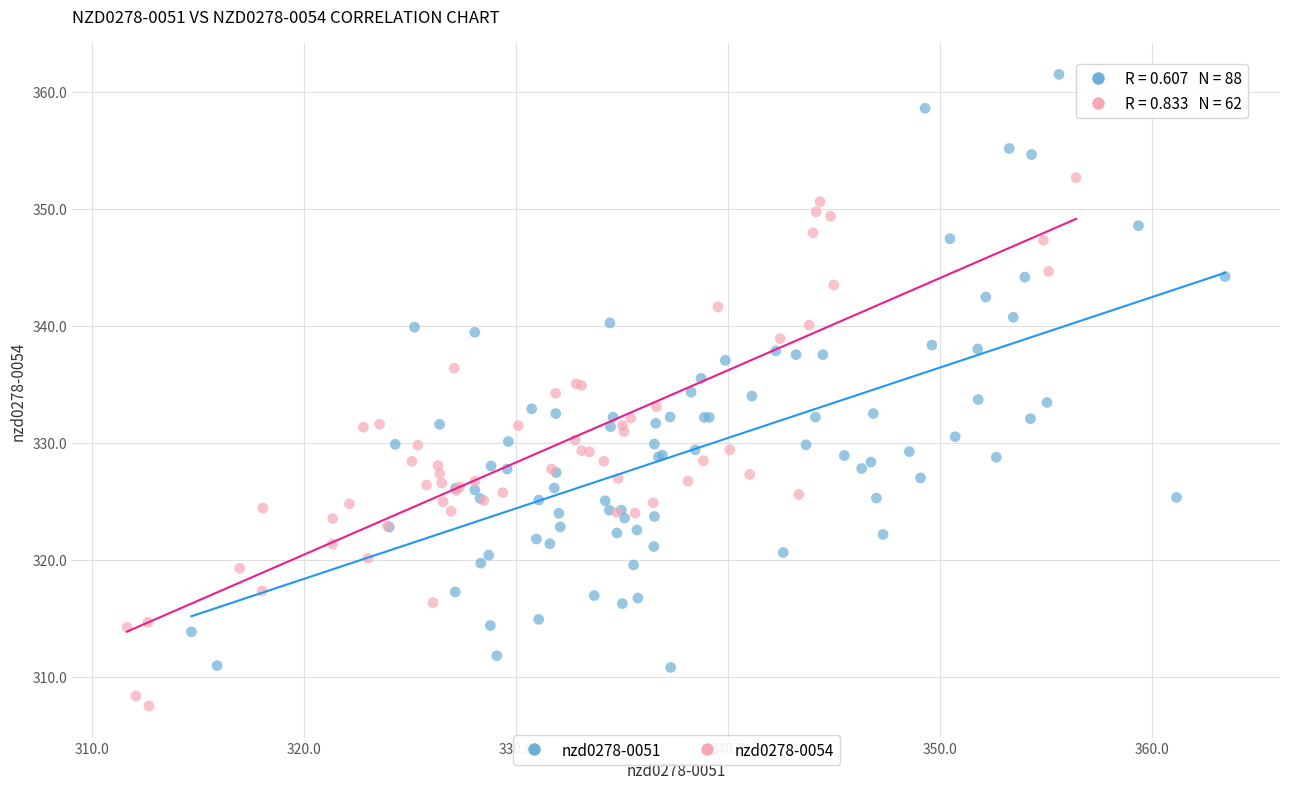

Which series has the largest Y range (max minus min)?

nzd0278-0051